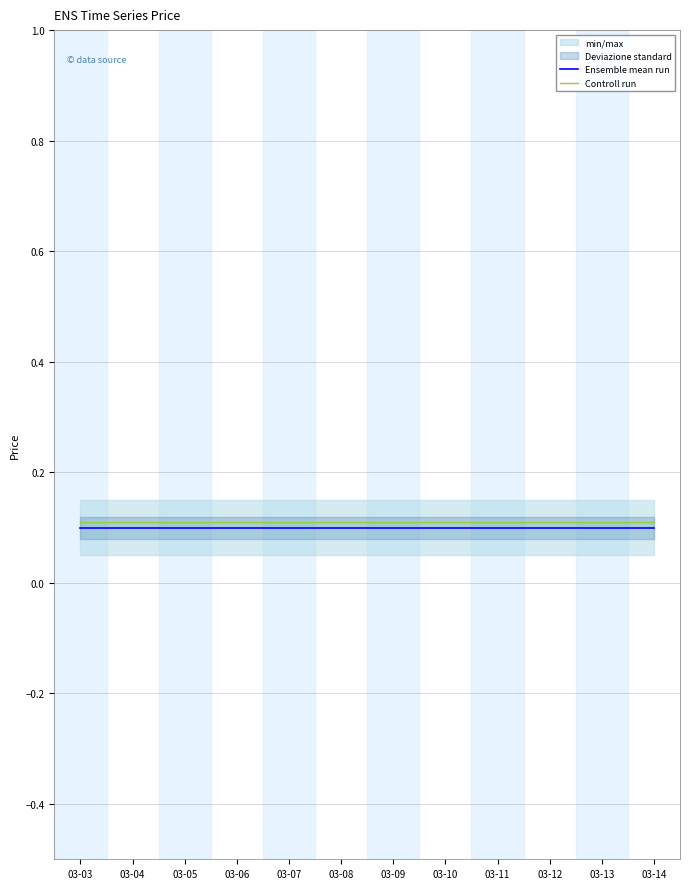

What is the value of the Ensemble mean run point at the 4th from the left?

0.1